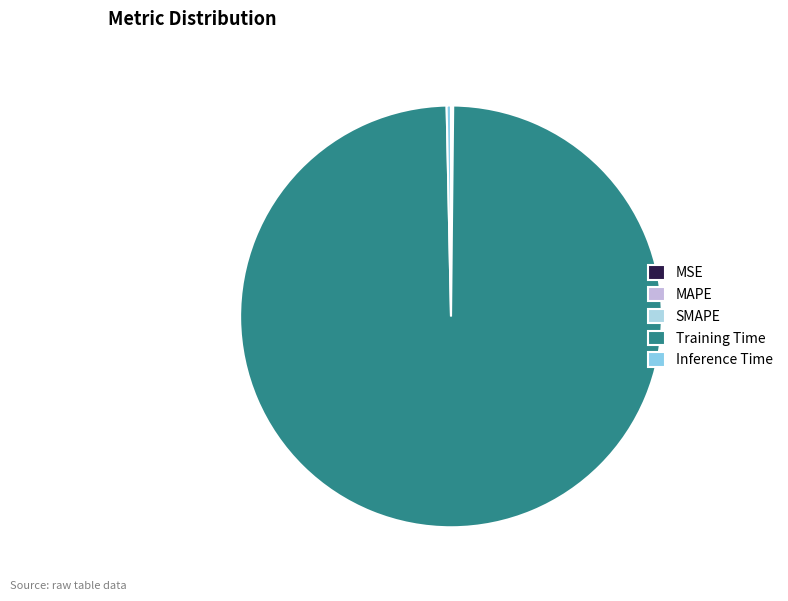

How much of the chart is everything except MSE?

100.0%